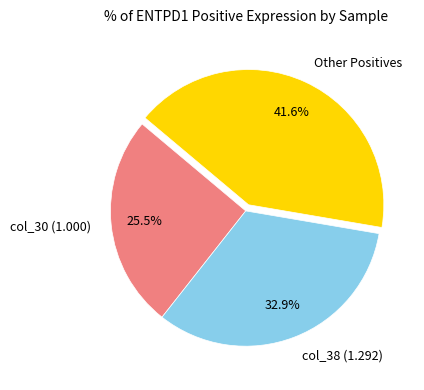

Rank the categories by value from highest to lowest.

Other Positives, col_38 (1.292), col_30 (1.000)